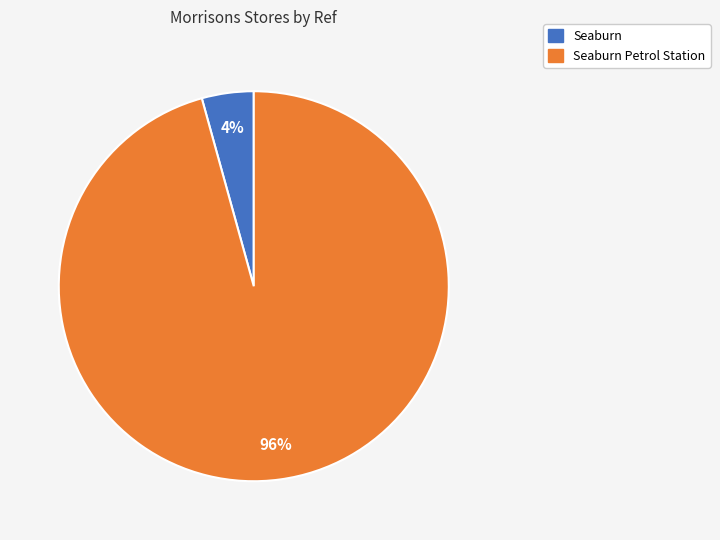

What is the majority slice?

Seaburn Petrol Station